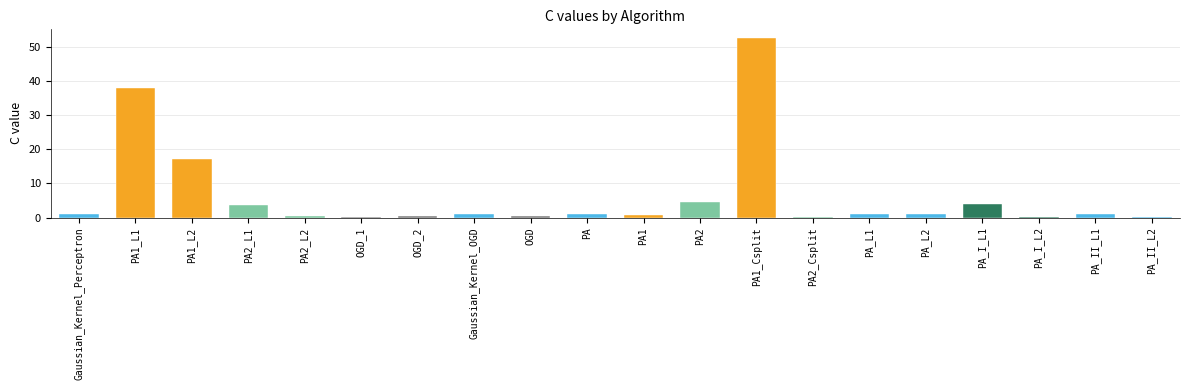

What is the greatest value displayed?

52.5